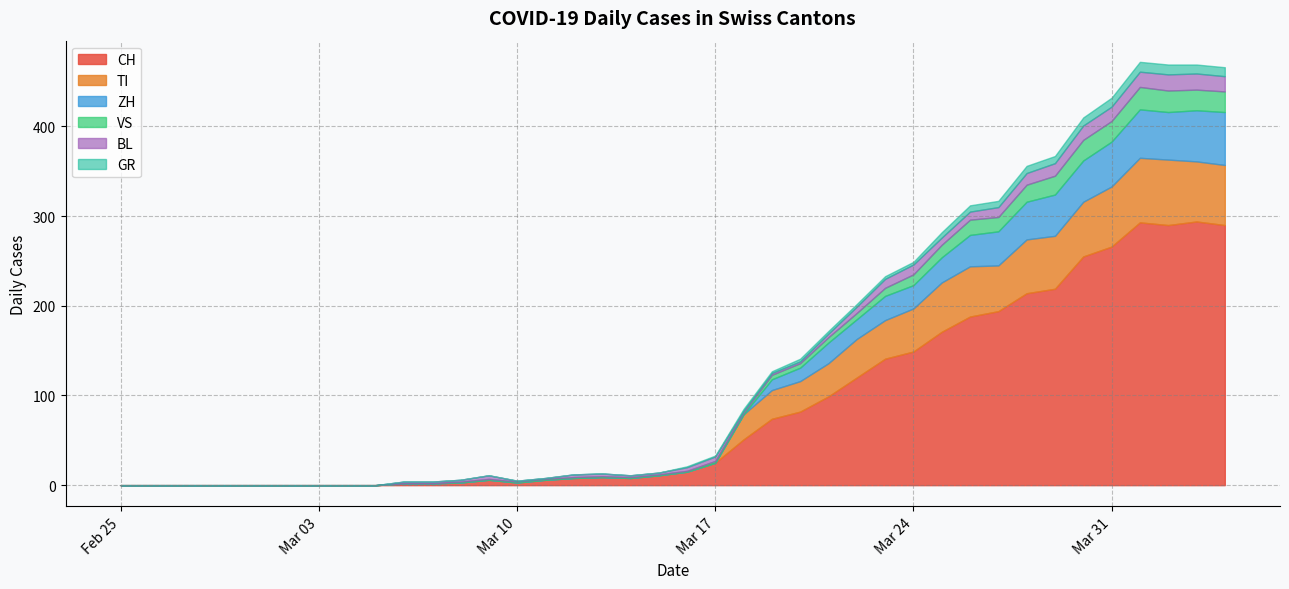

Between 2020-05-20 and 2020-03-31, which is larger?

2020-03-31